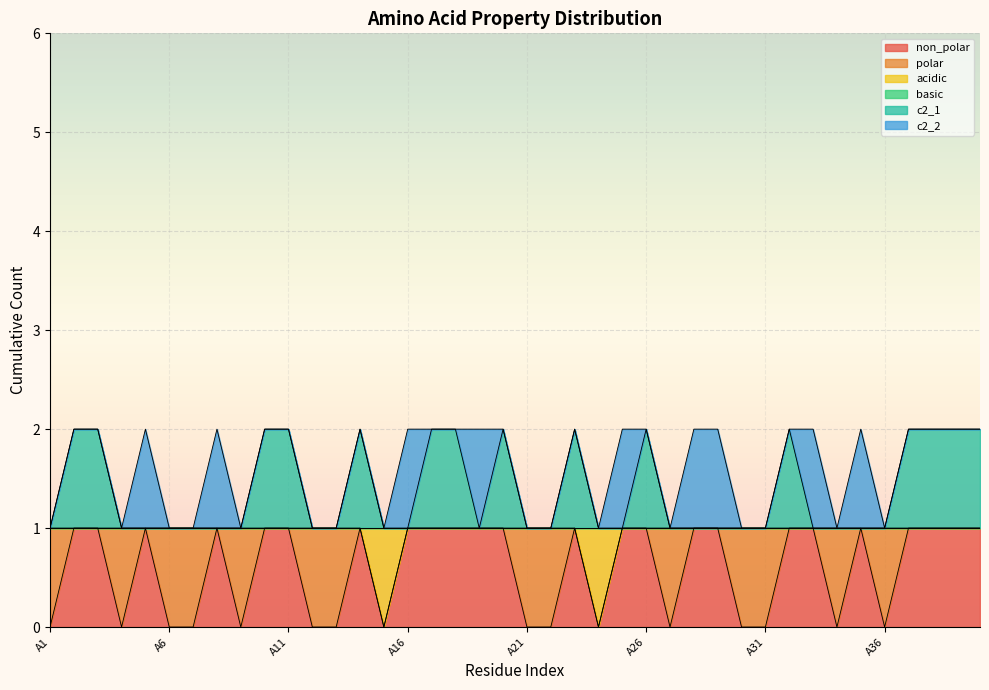

How many values in non_polar are above zero?

24